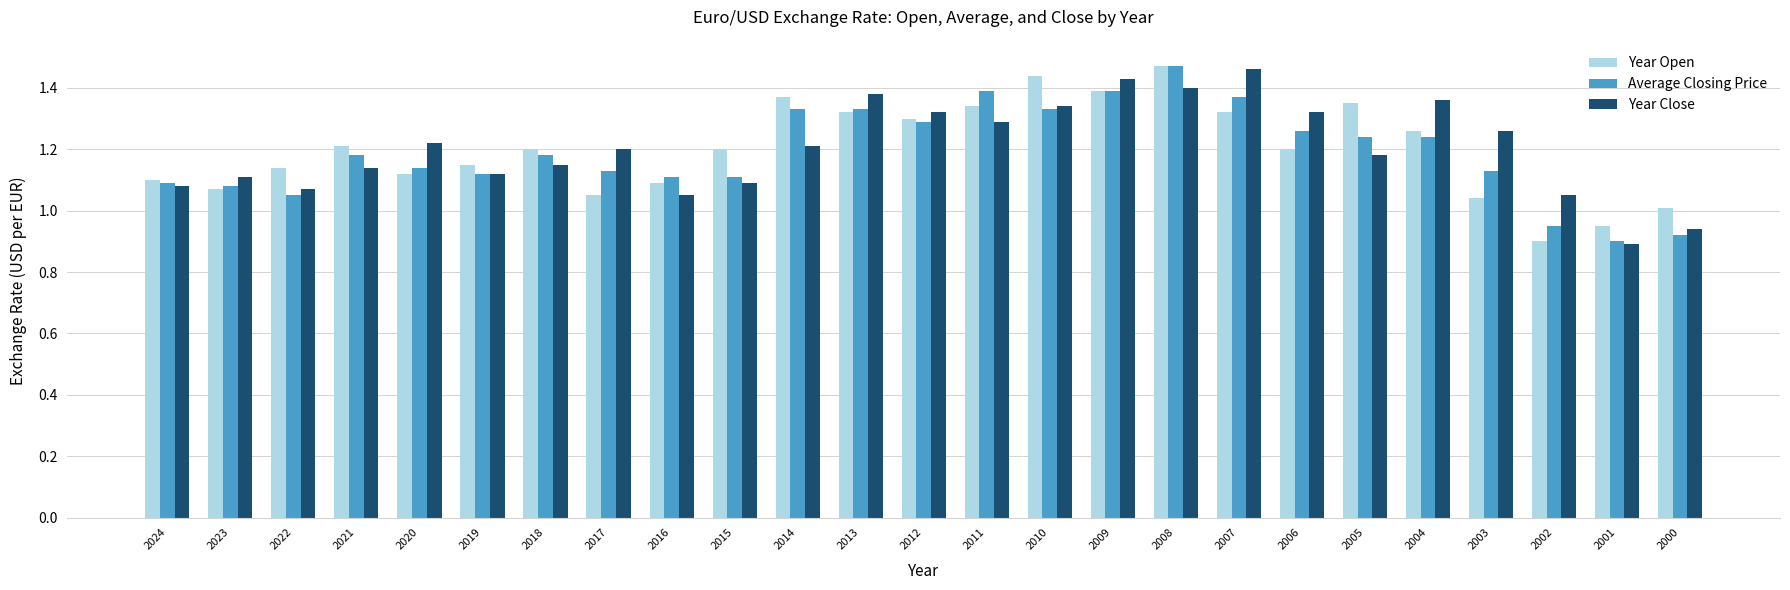

The value of Year Close at 2017 is 1.2. True or false?

True